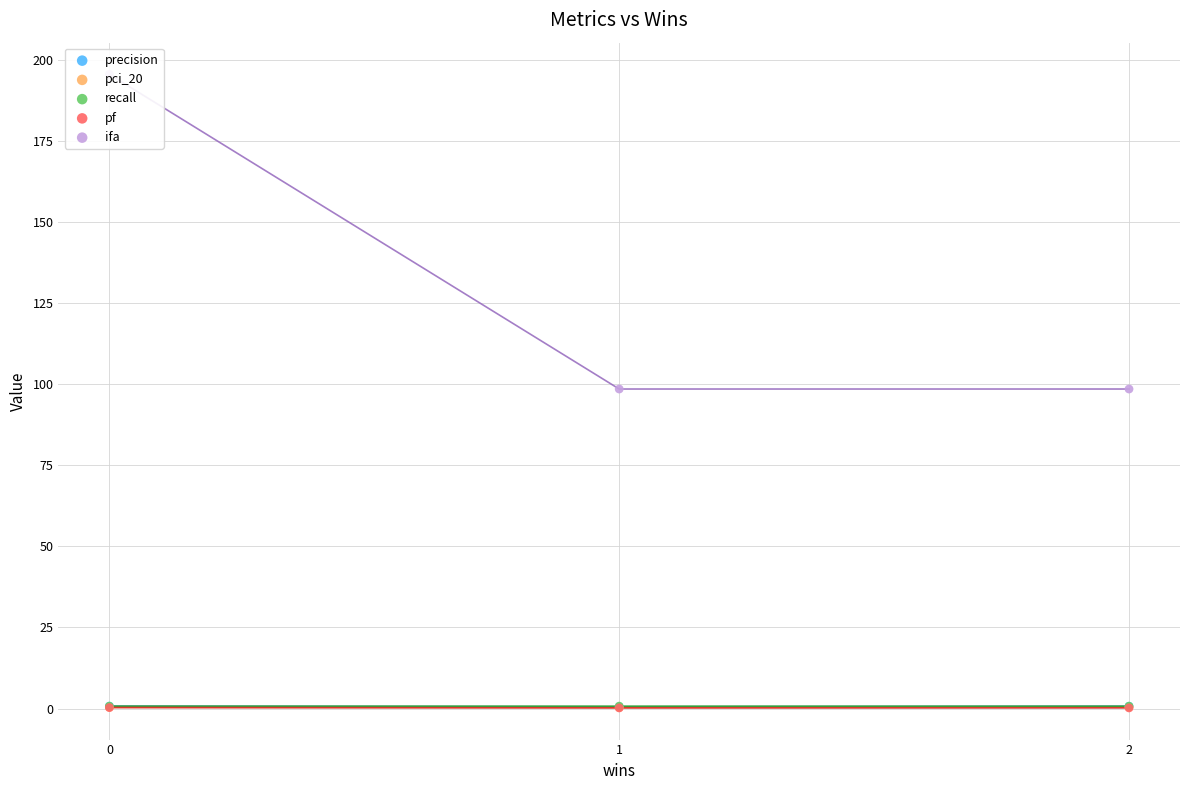

At how many categories does at least one series exceed 95?

3